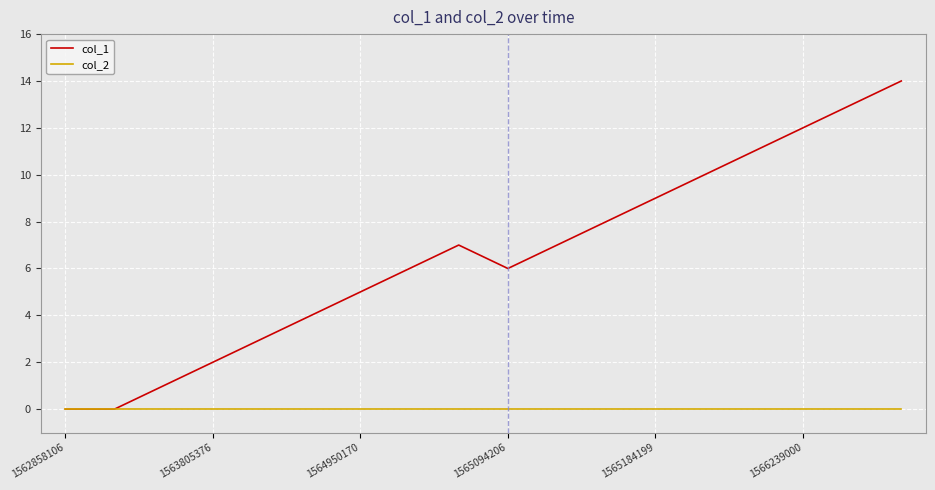

What is the average value of the col_1 series?

7